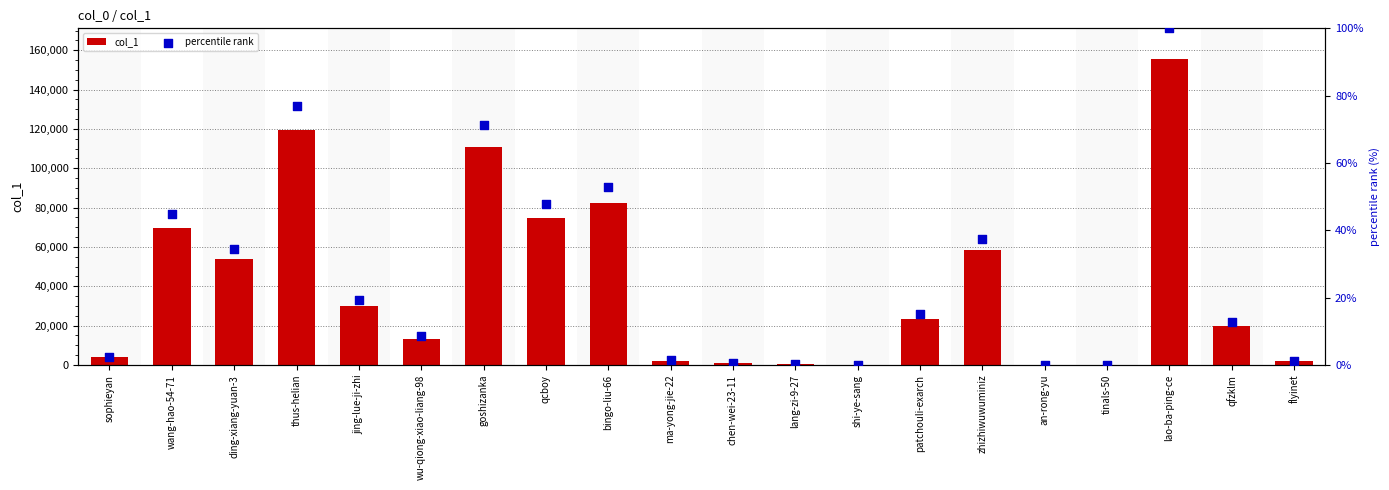

Which series contains the highest Y value?

col_1